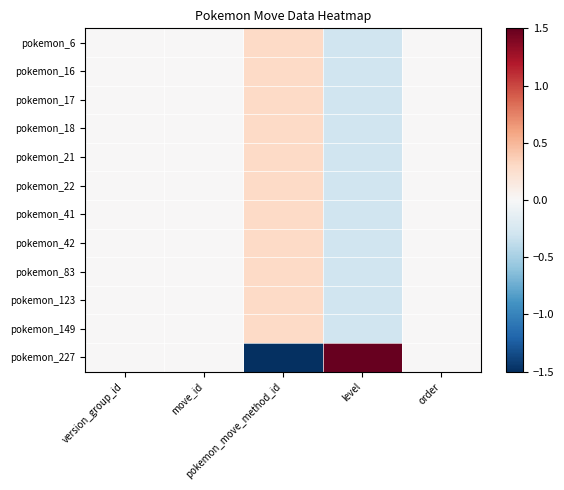

Reading left to right, extract all data points from this chart.

pokemon_6: version_group_id=0.0	move_id=0.0	pokemon_move_method_id=0.3	level=-0.3	order=0.0
pokemon_16: version_group_id=0.0	move_id=0.0	pokemon_move_method_id=0.3	level=-0.3	order=0.0
pokemon_17: version_group_id=0.0	move_id=0.0	pokemon_move_method_id=0.3	level=-0.3	order=0.0
pokemon_18: version_group_id=0.0	move_id=0.0	pokemon_move_method_id=0.3	level=-0.3	order=0.0
pokemon_21: version_group_id=0.0	move_id=0.0	pokemon_move_method_id=0.3	level=-0.3	order=0.0
pokemon_22: version_group_id=0.0	move_id=0.0	pokemon_move_method_id=0.3	level=-0.3	order=0.0
pokemon_41: version_group_id=0.0	move_id=0.0	pokemon_move_method_id=0.3	level=-0.3	order=0.0
pokemon_42: version_group_id=0.0	move_id=0.0	pokemon_move_method_id=0.3	level=-0.3	order=0.0
pokemon_83: version_group_id=0.0	move_id=0.0	pokemon_move_method_id=0.3	level=-0.3	order=0.0
pokemon_123: version_group_id=0.0	move_id=0.0	pokemon_move_method_id=0.3	level=-0.3	order=0.0
pokemon_149: version_group_id=0.0	move_id=0.0	pokemon_move_method_id=0.3	level=-0.3	order=0.0
pokemon_227: version_group_id=0.0	move_id=0.0	pokemon_move_method_id=-3.3	level=3.3	order=0.0